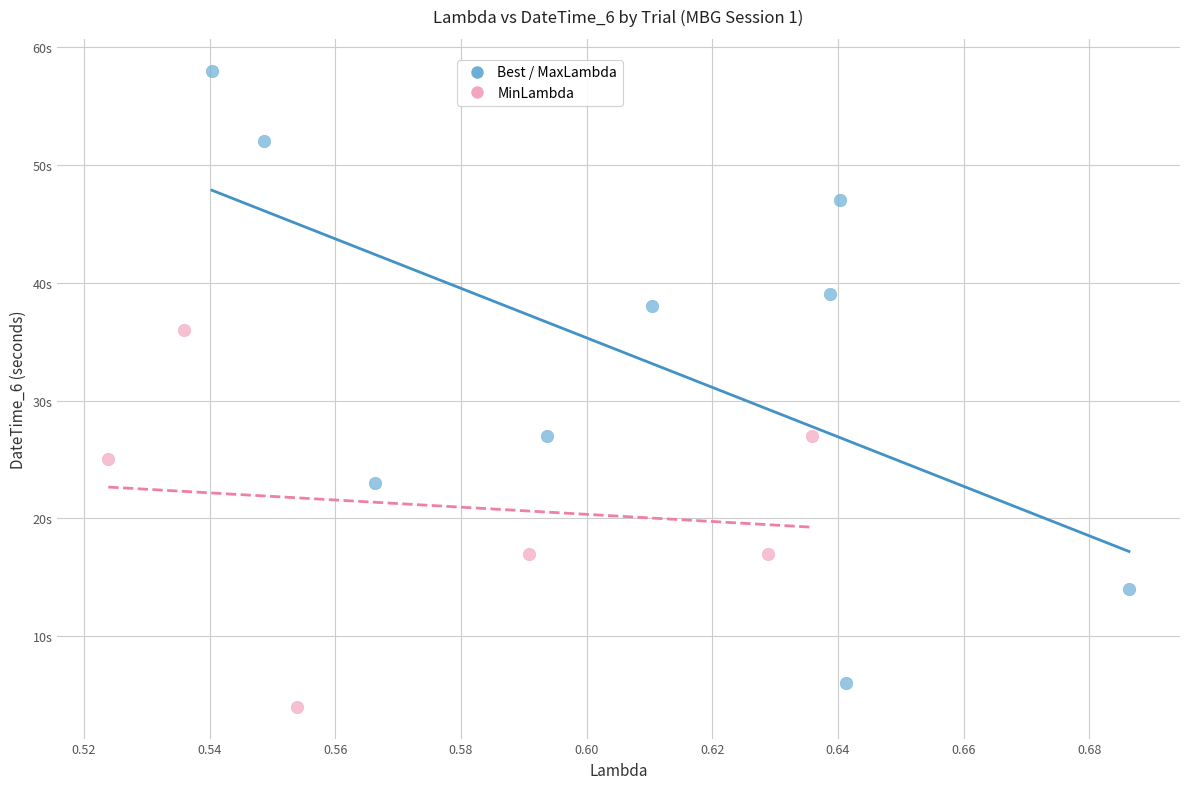

What are all the series names shown in the legend?

Best / MaxLambda, MinLambda